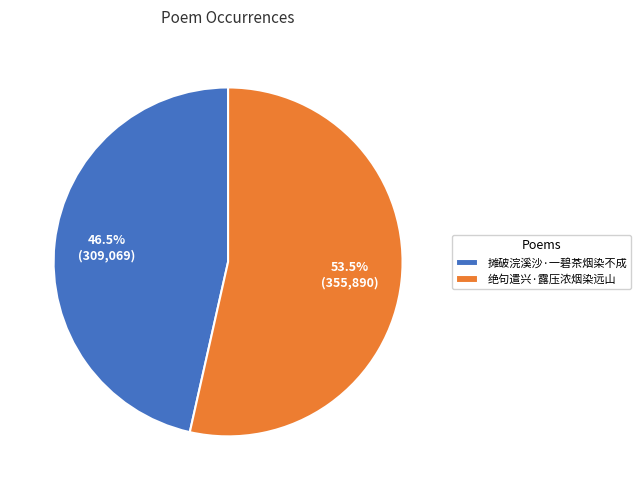

Does 摊破浣溪沙·一碧茶烟染不成 represent more than half of the total?

No